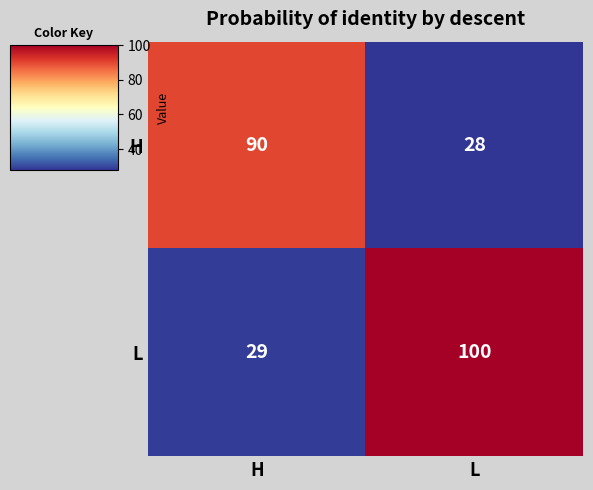

What is the maximum value for H?

90